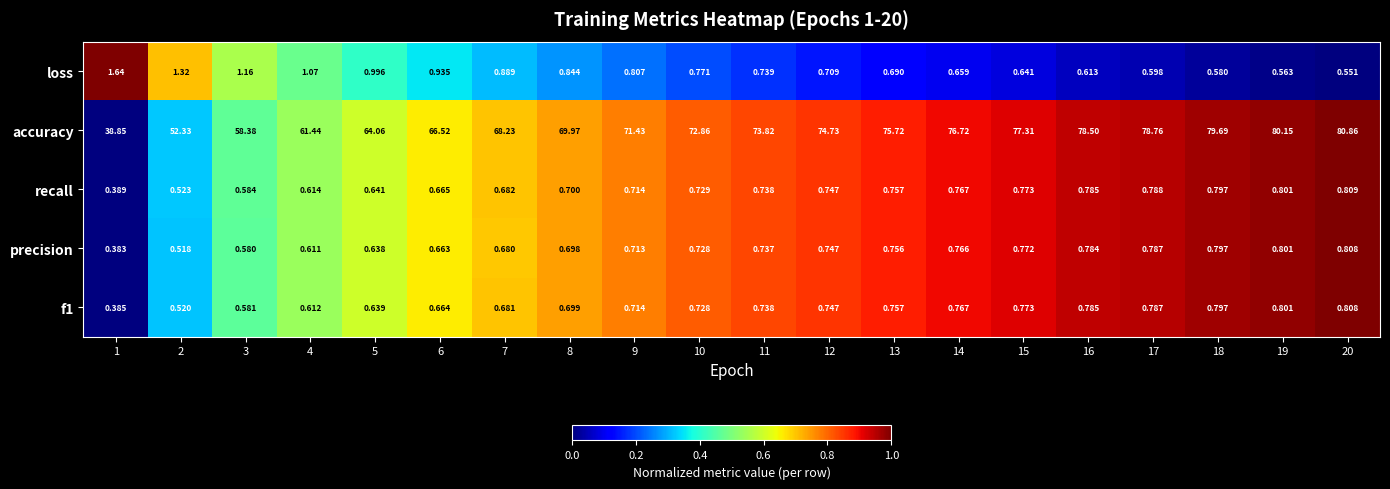

At which category is the sum across all series the highest?

20